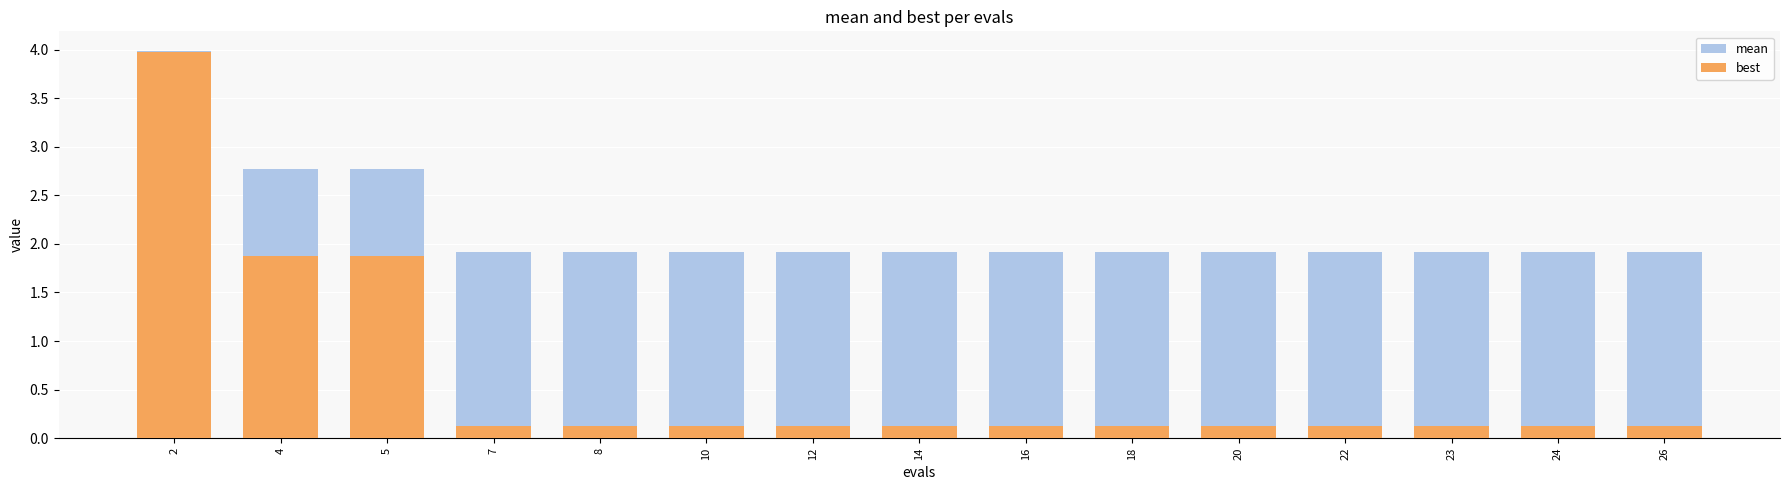

What is the average value of the mean series?

2.2